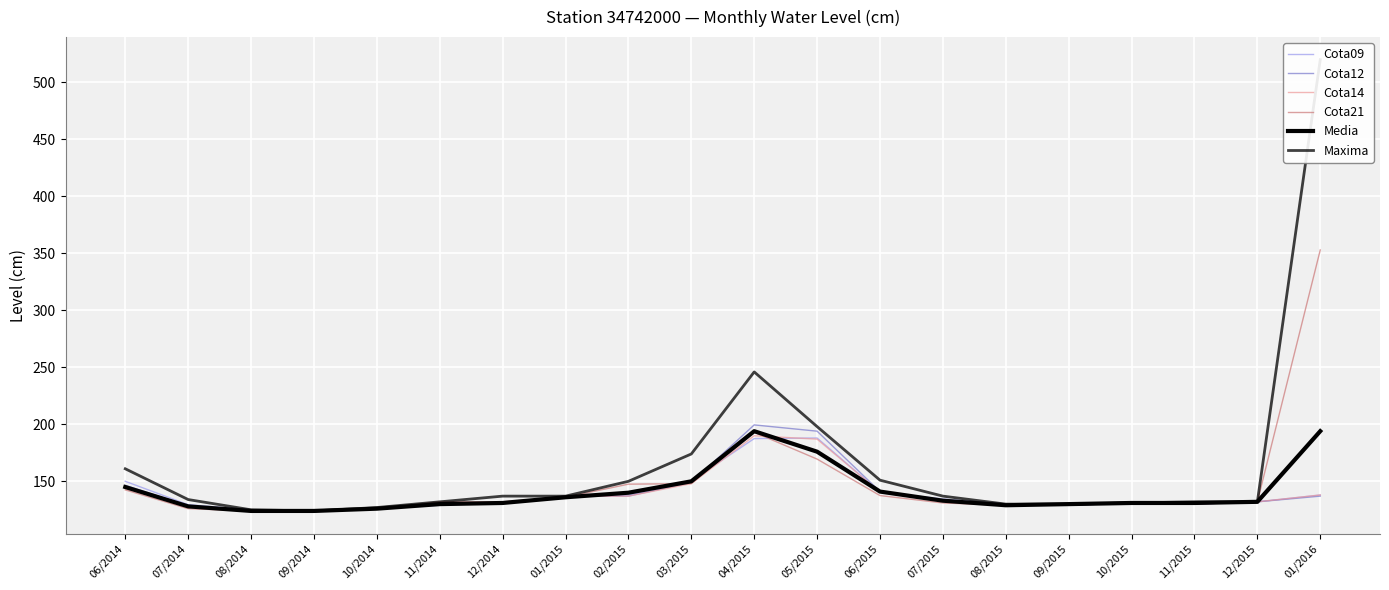

What is the value of the Cota09 point at the 10th from the left?

150.5